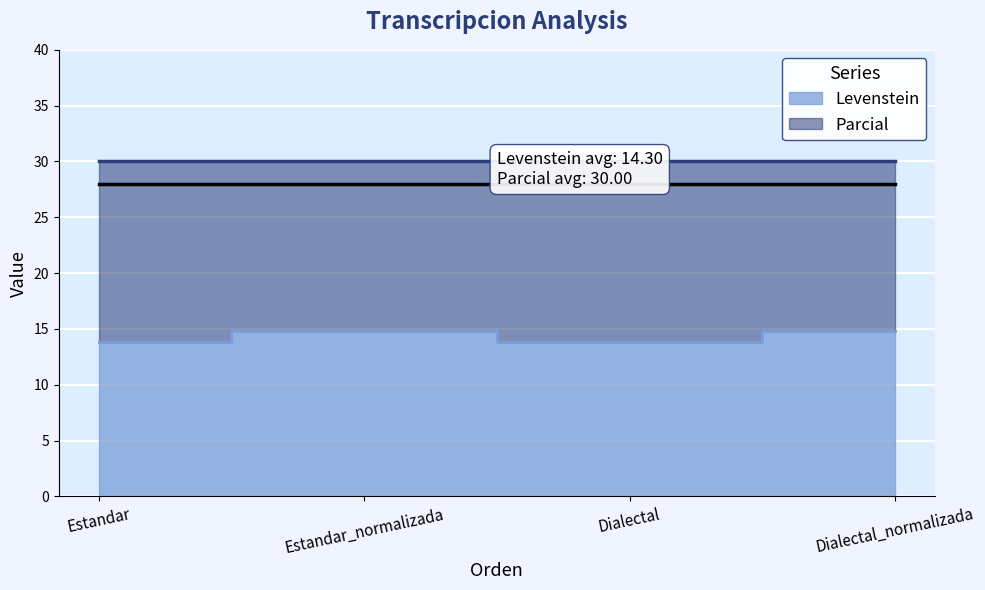

At which label does the data first exceed 14?

Estandar_normalizada